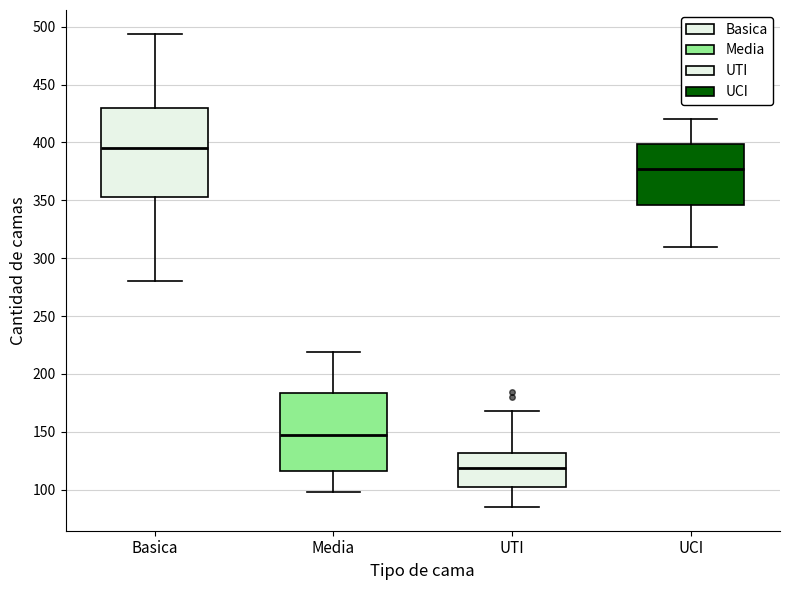

Where does the median line of the box for UCI sit on the y-axis? The values are not printed on the chart, so give them approximately, as read against the axis.

380